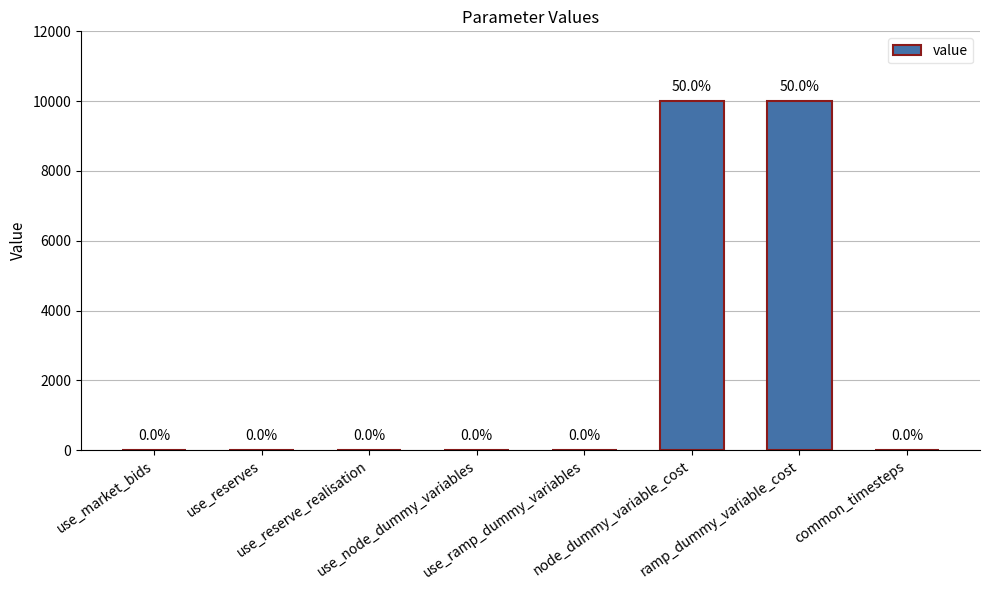

What is the sum of all values?

20005